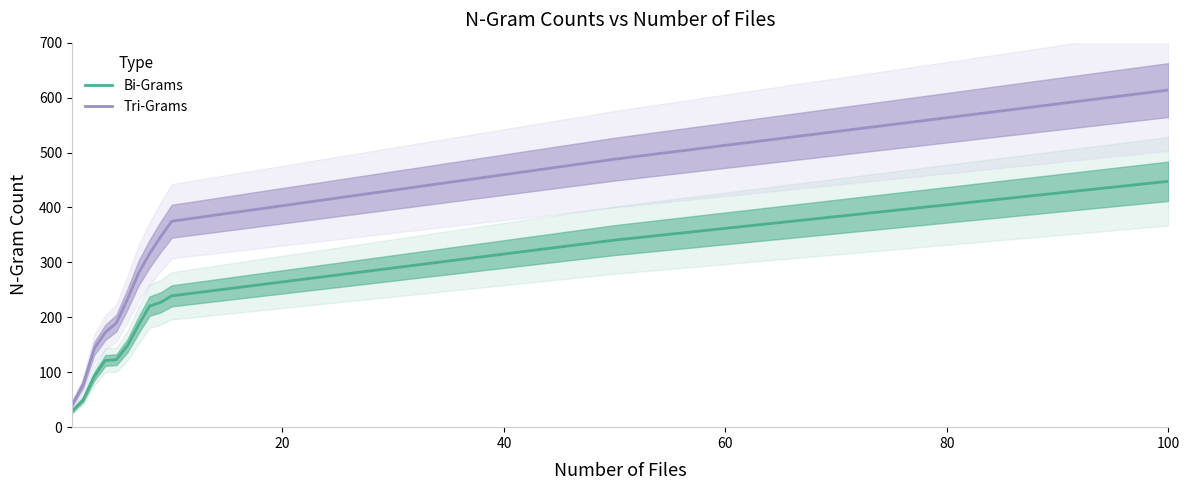

True or false: Tri-Grams and Bi-Grams cross at least once.

False